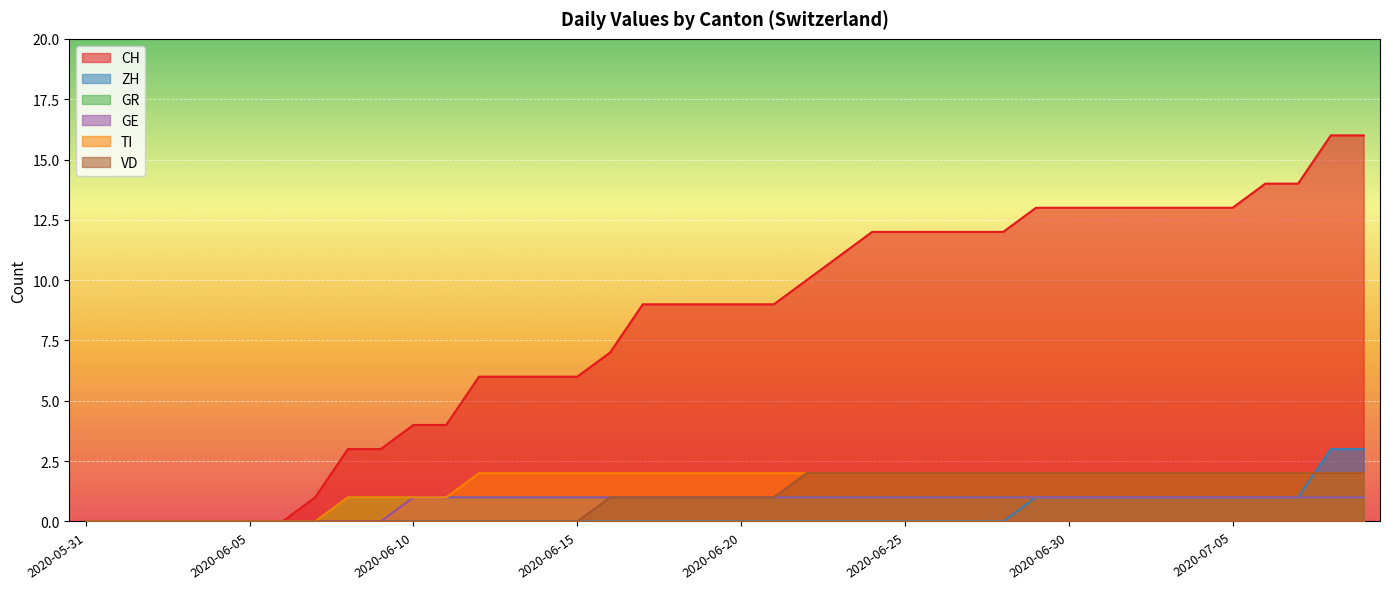

The value of TI at 2020-06-15 is 2. True or false?

True